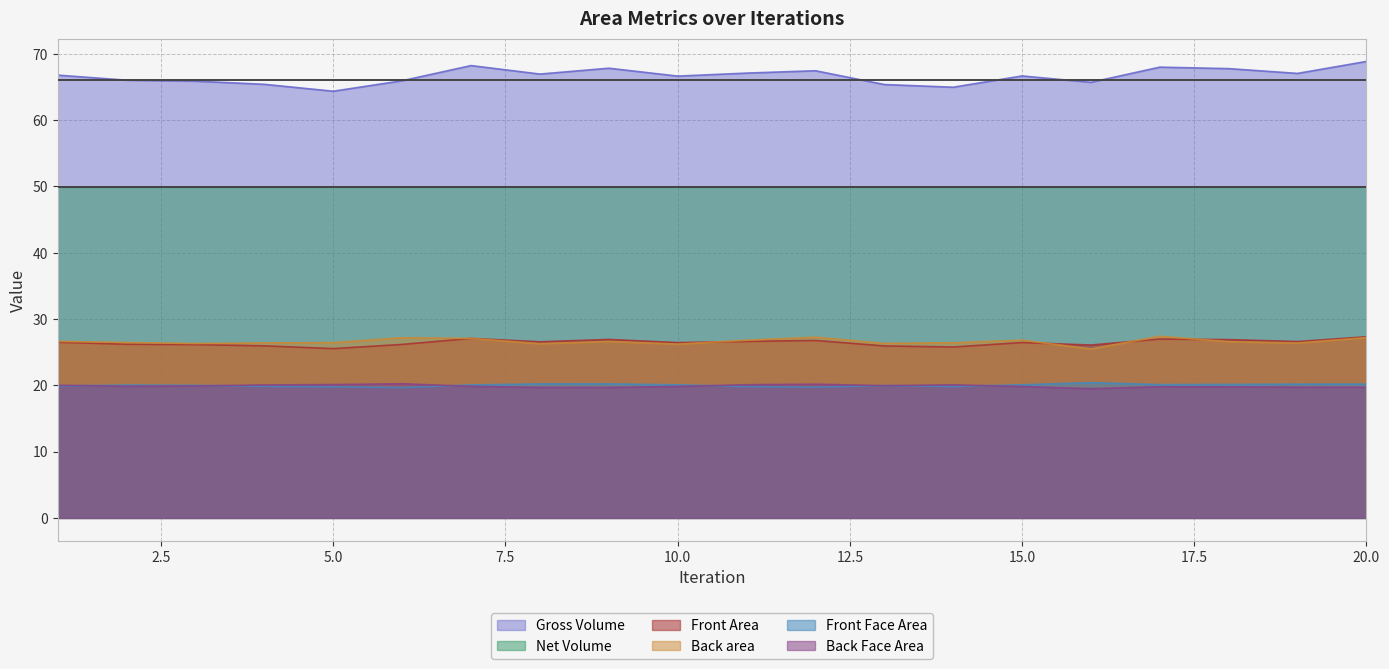

What is the sum of the Back area values at 6 and 16?

52.7